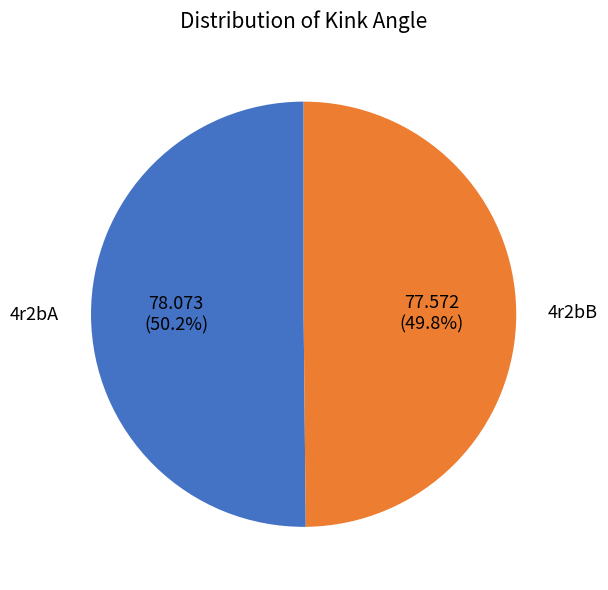

Is there any slice that represents more than half of the pie?

Yes